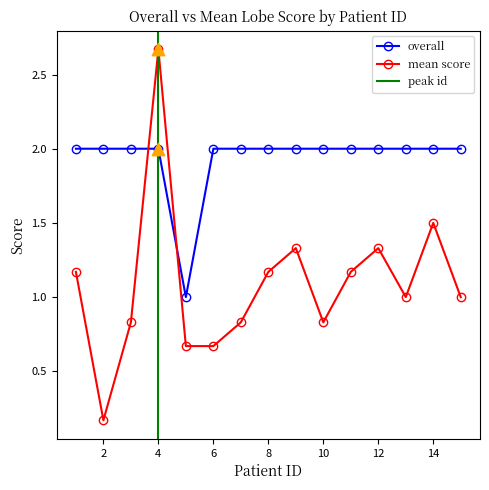

At how many categories does at least one series exceed 1?

14